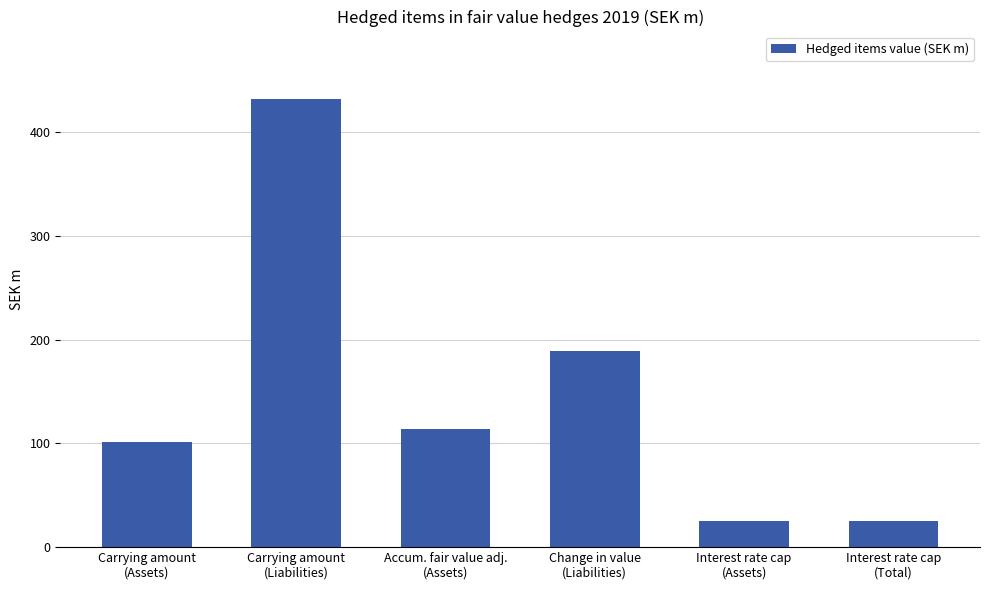

Reading left to right, extract all data points from this chart.

Carrying amount
(Assets)=101	Carrying amount
(Liabilities)=432	Accum. fair value adj.
(Assets)=114	Change in value
(Liabilities)=189	Interest rate cap
(Assets)=25	Interest rate cap
(Total)=25